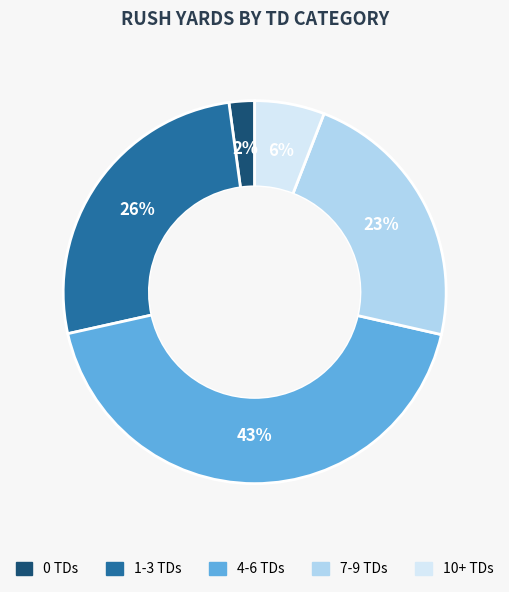

Does any single category account for the majority?

No